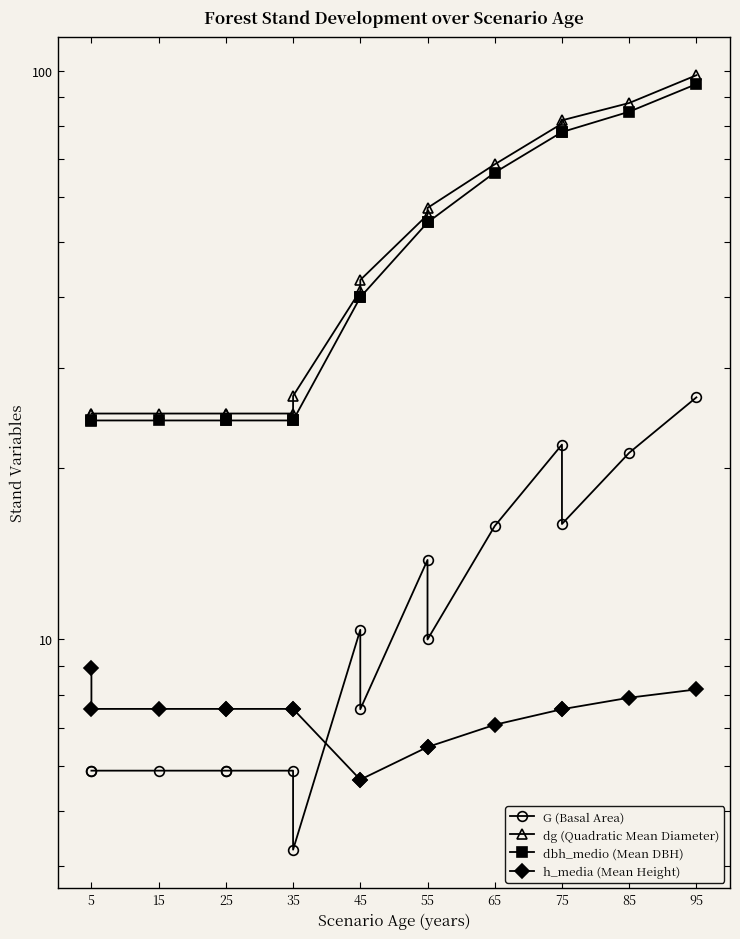

What is the label of the 13th point from the right?

35